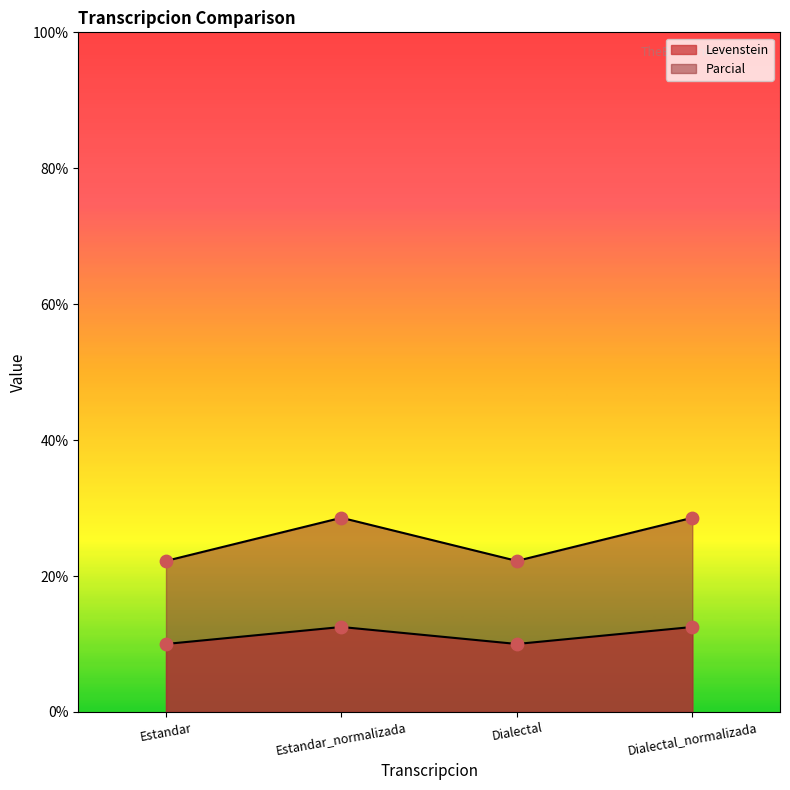

Which series has the largest Y range (max minus min)?

Parcial